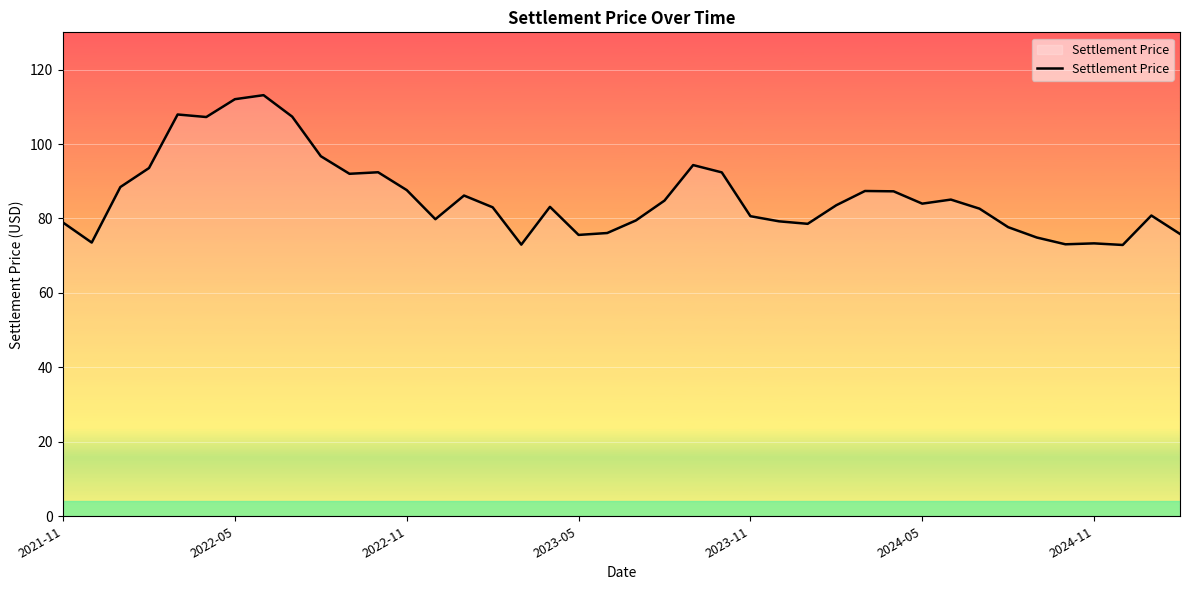

What is the difference between the maximum and minimum values?

40.2